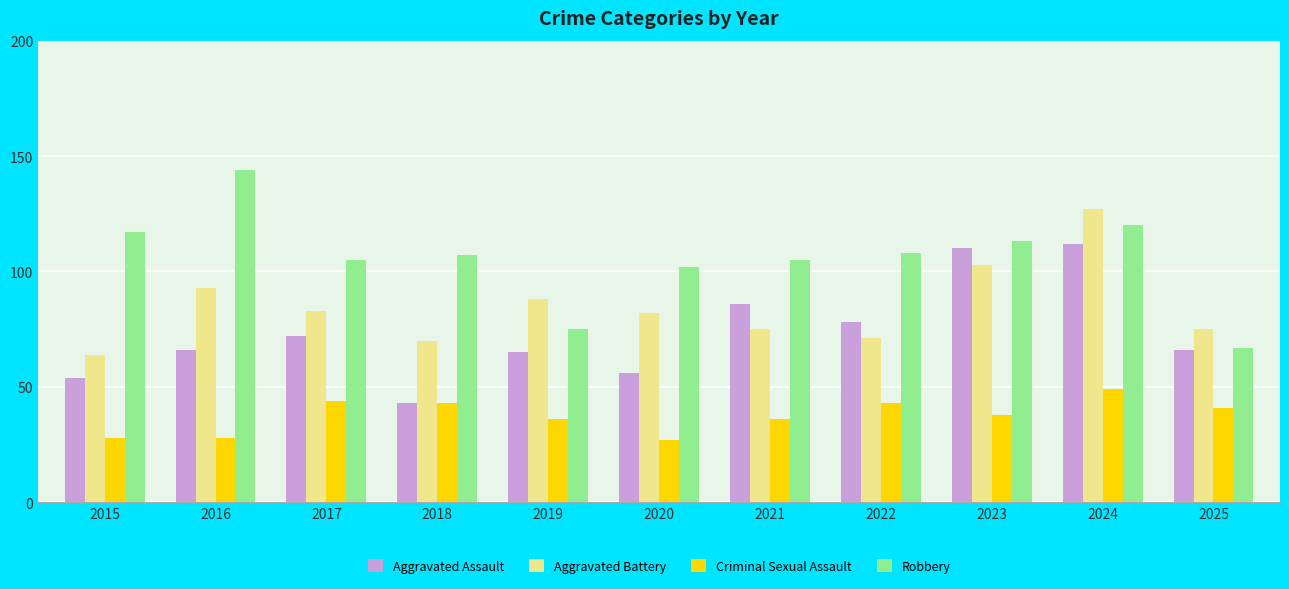

How many bars are there in each group?

4